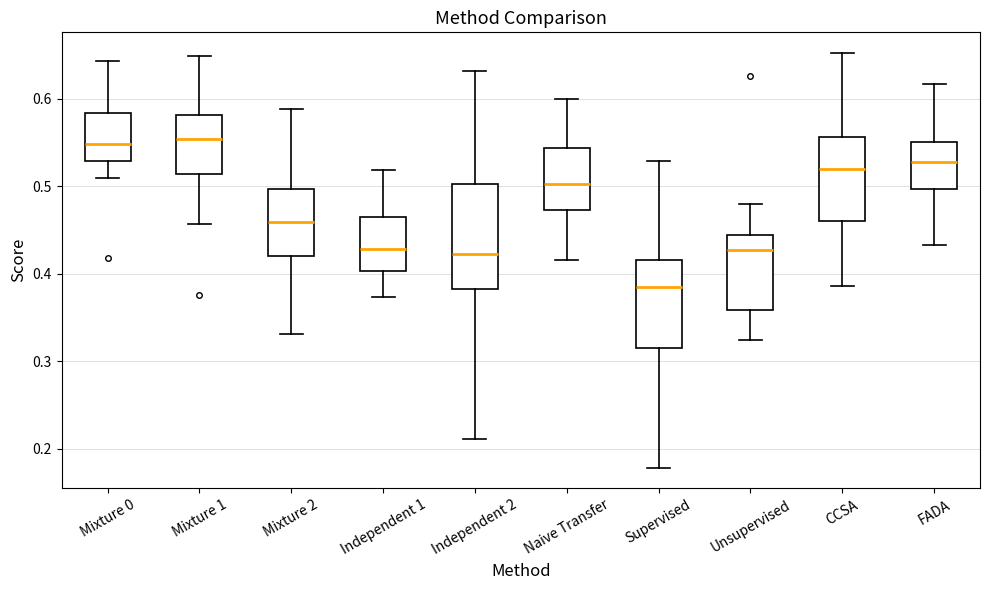

Reading left to right, transcribe this box plot: for each box, give where its median line is, the range the box spans, and where its two whiskers end, as read against the y-axis. The values are not printed on the chart, so give them approximately, as read against the axis.

Mixture 0: median 0.55, box 0.53 to 0.58, whiskers 0.51 to 0.64
Mixture 1: median 0.55, box 0.51 to 0.58, whiskers 0.46 to 0.65
Mixture 2: median 0.46, box 0.42 to 0.50, whiskers 0.33 to 0.59
Independent 1: median 0.43, box 0.40 to 0.46, whiskers 0.37 to 0.52
Independent 2: median 0.42, box 0.38 to 0.50, whiskers 0.21 to 0.63
Naive Transfer: median 0.50, box 0.47 to 0.54, whiskers 0.42 to 0.60
Supervised: median 0.38, box 0.32 to 0.42, whiskers 0.18 to 0.53
Unsupervised: median 0.43, box 0.36 to 0.44, whiskers 0.32 to 0.48
CCSA: median 0.52, box 0.46 to 0.56, whiskers 0.39 to 0.65
FADA: median 0.53, box 0.50 to 0.55, whiskers 0.43 to 0.62